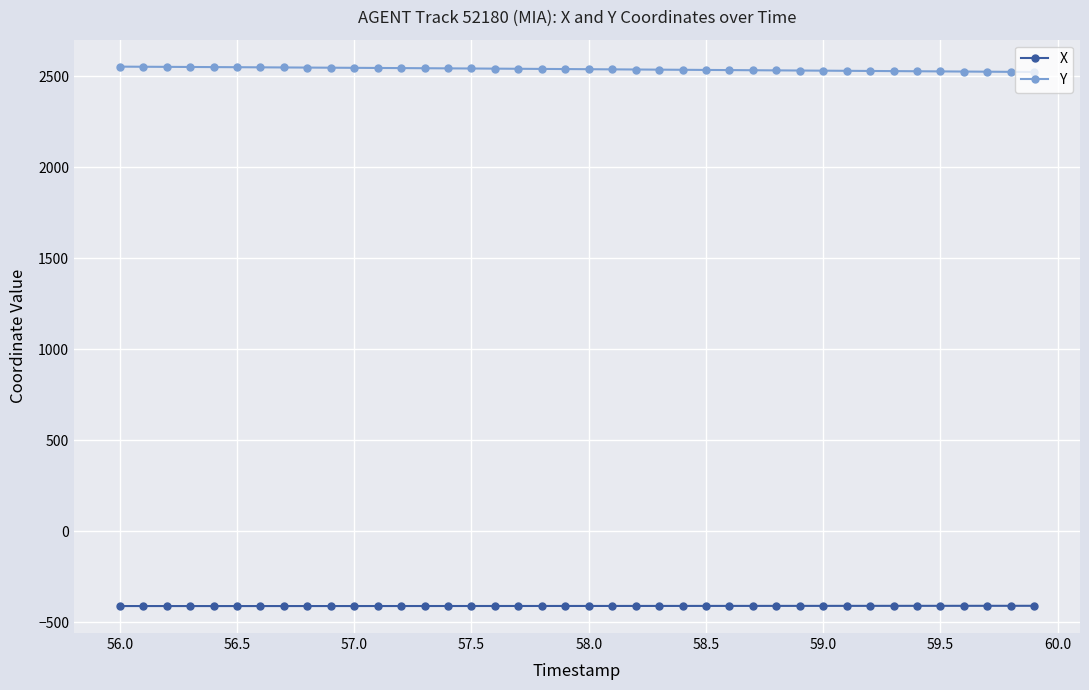

What is the smallest value displayed?

-410.8